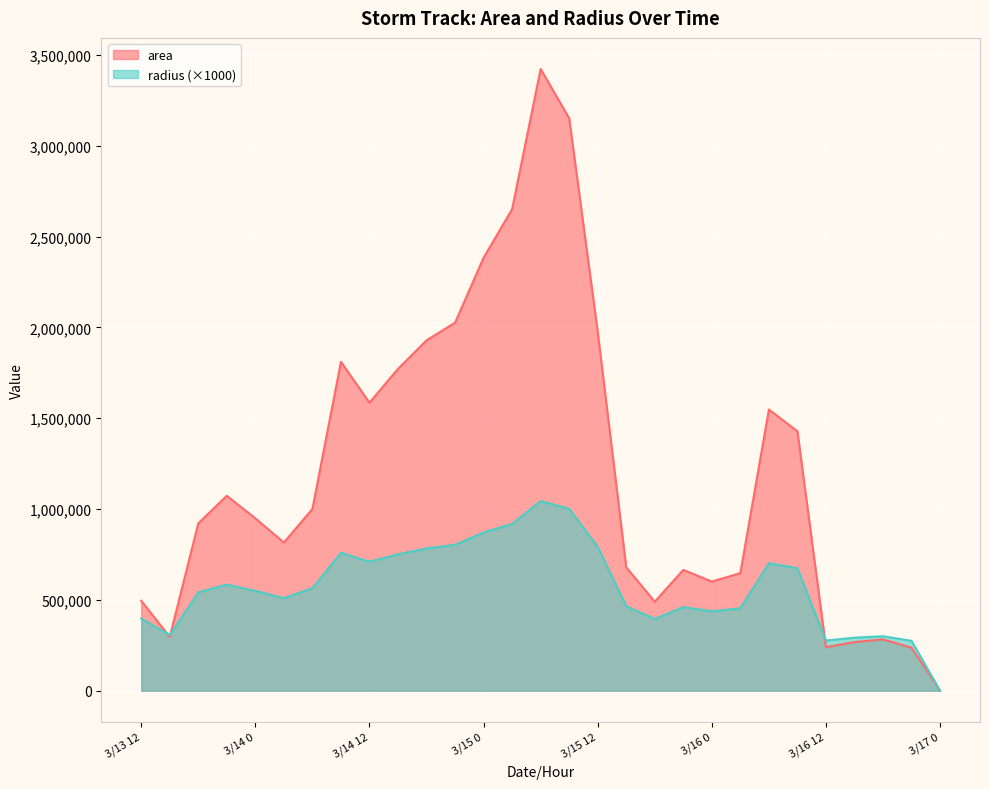

How many values in the radius series exceed 549540?

14